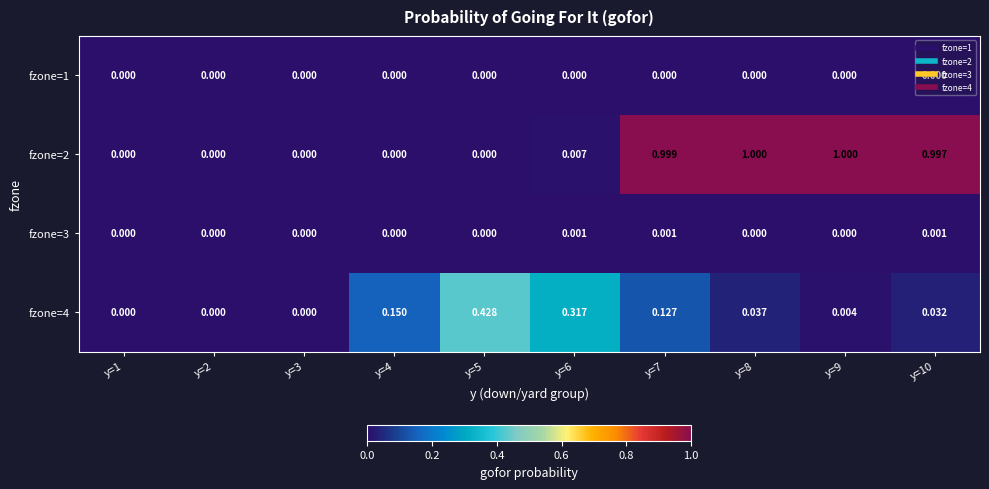

Is the value of fzone=1 at y=5 greater than the value of fzone=3 at y=7?

No